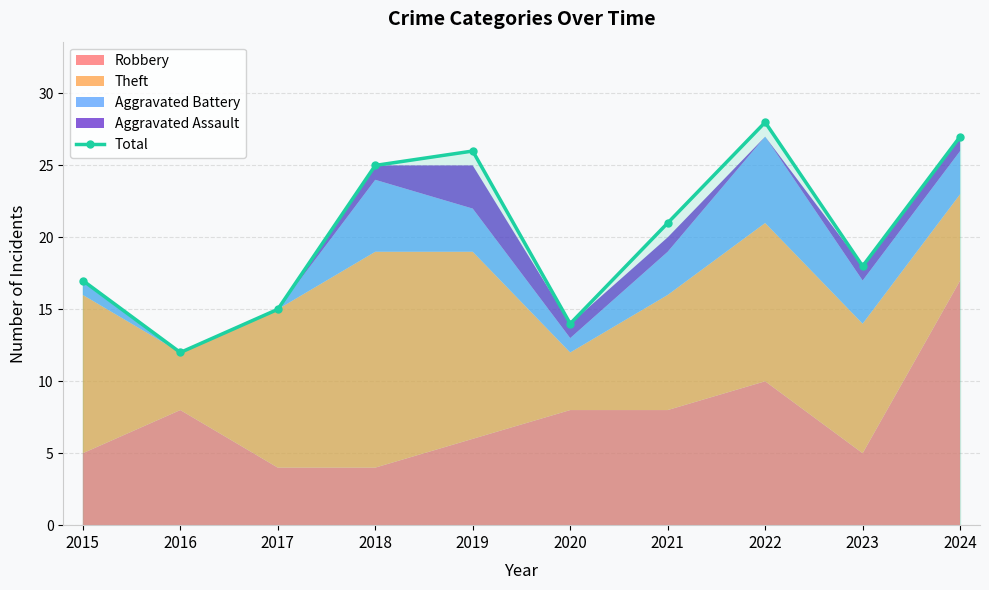

Where is the first local minimum?

2016